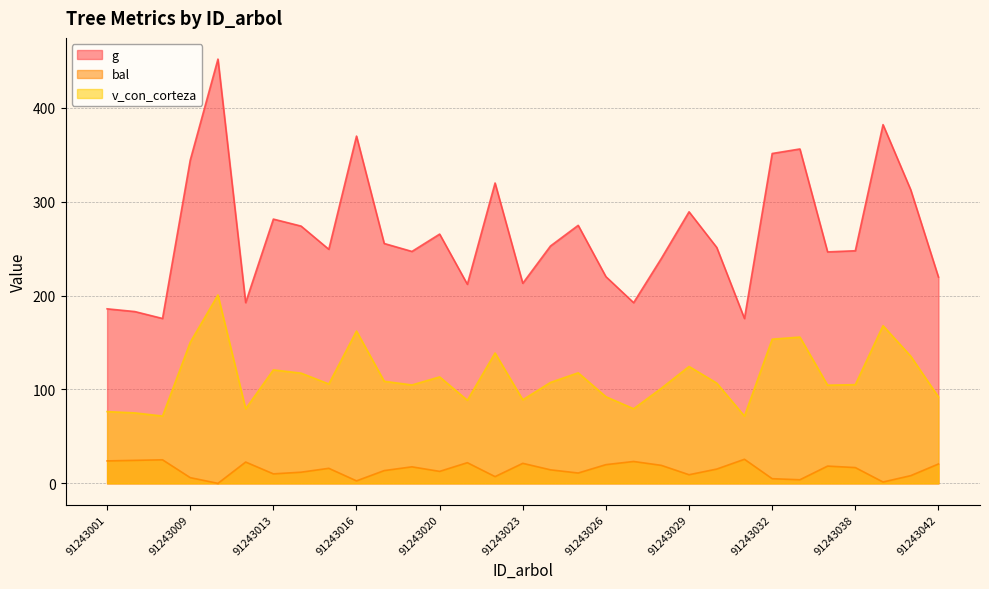

What is the highest value of the v_con_corteza series?

200.6